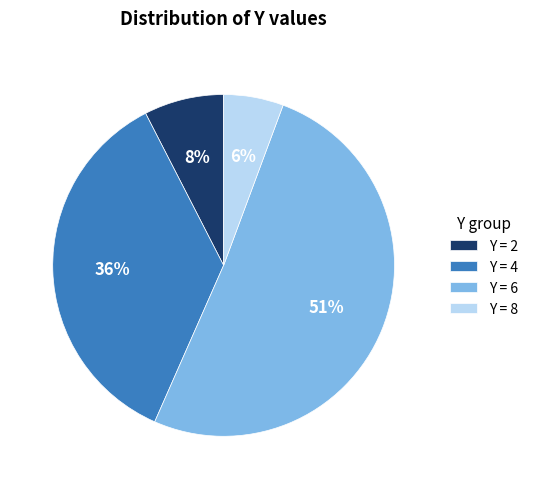

To the nearest percent, what portion does Y = 8 represent?

6%